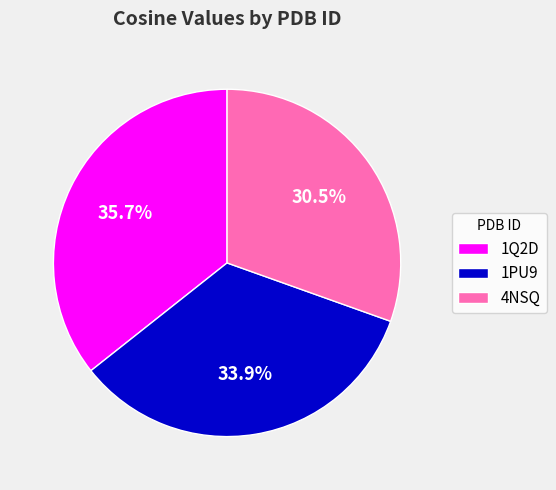

Which category has the biggest portion of the pie?

1Q2D